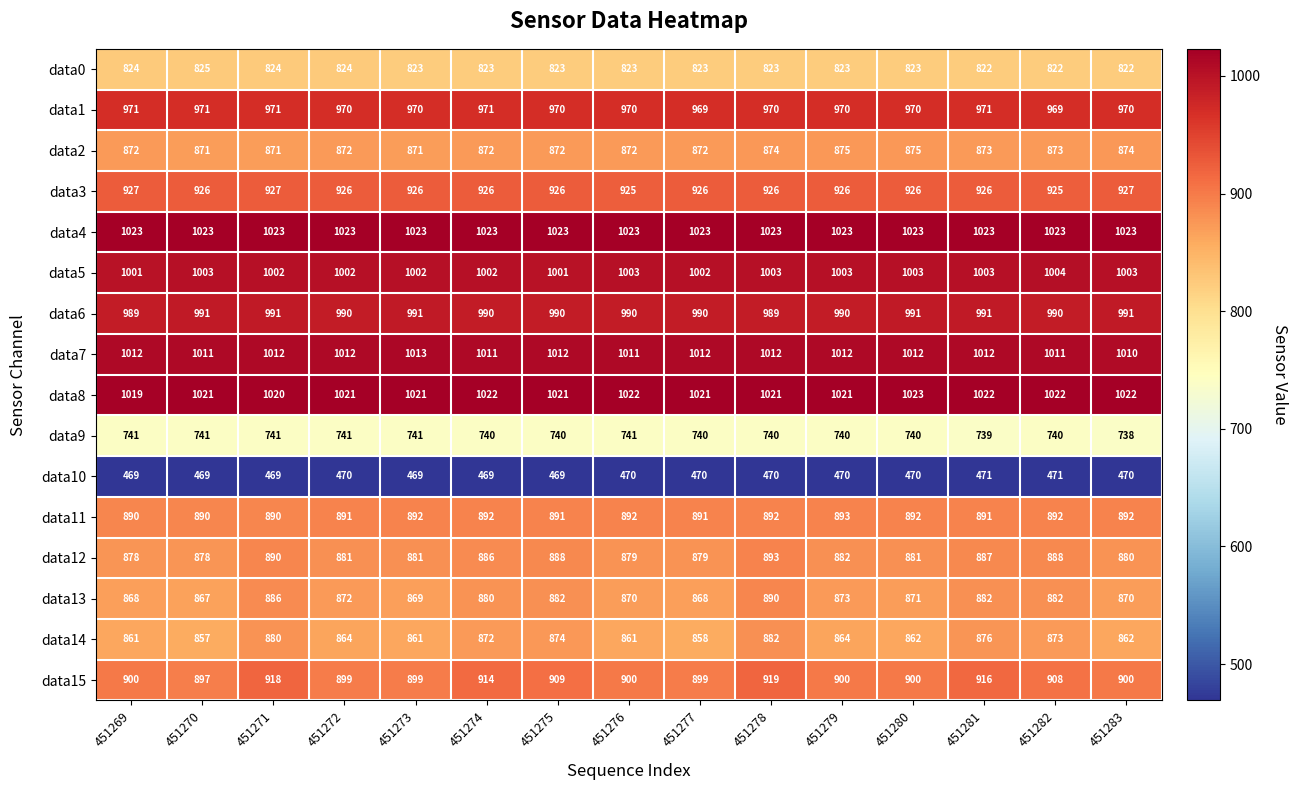

What is the highest value of the data12 series?

893